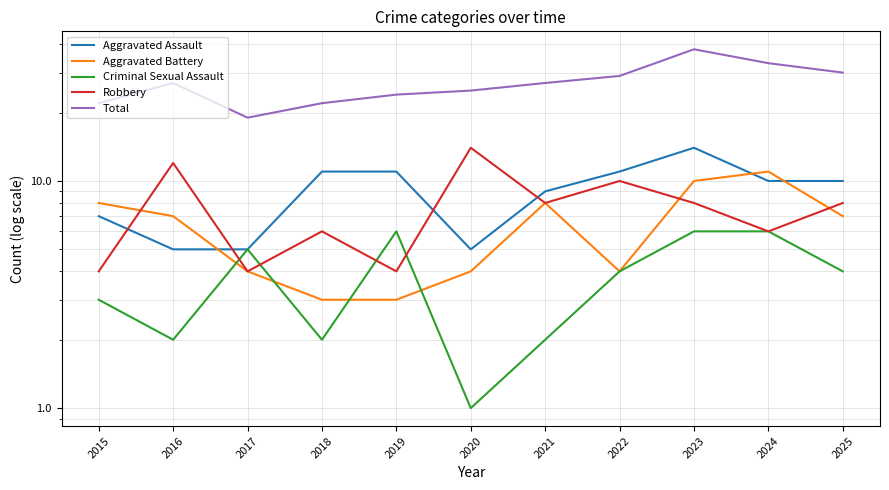

Where is Aggravated Battery nearest to the value 7?

2016